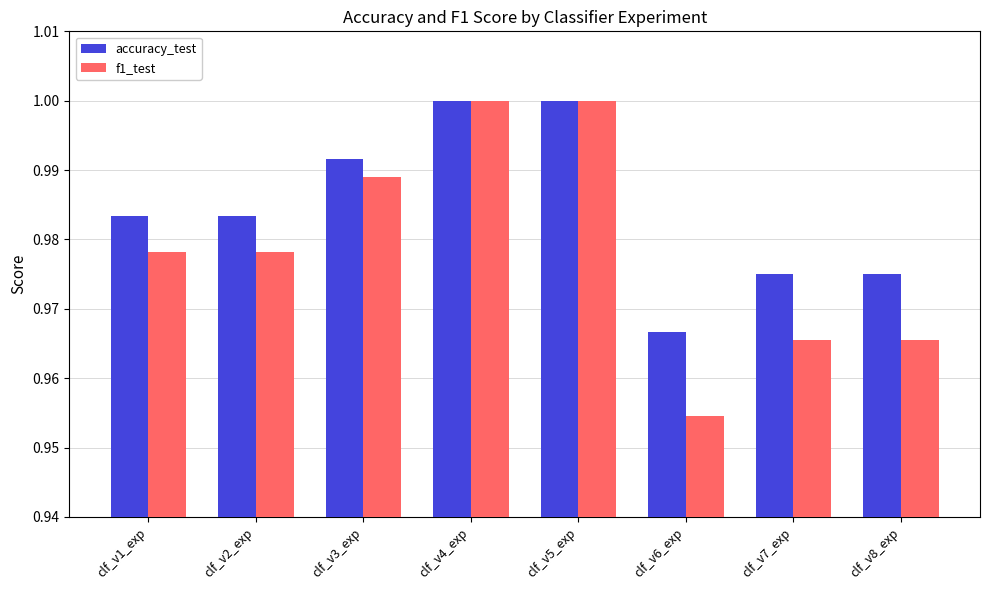

The f1_test series shows 1.4 at clf_v1_exp. True or false?

False